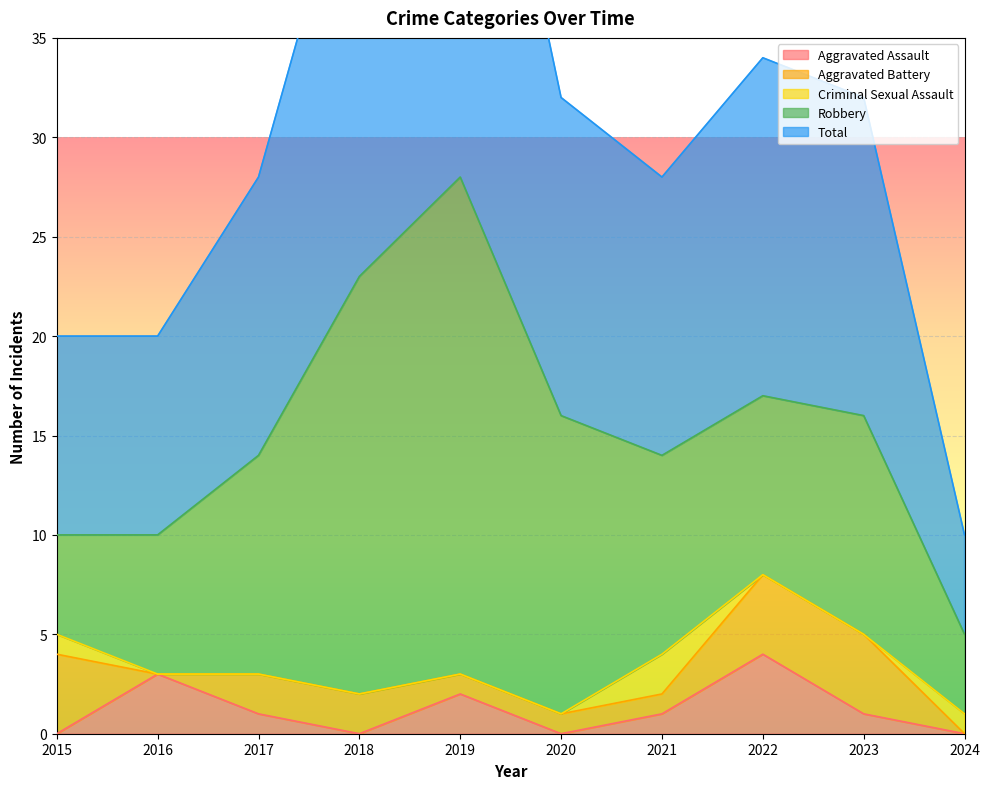

The Aggravated Assault series shows 4 at 2016. True or false?

False